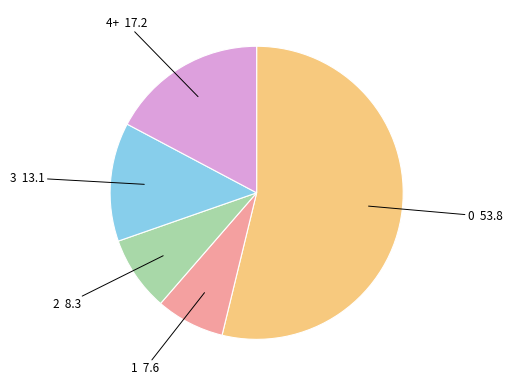

Is there any slice that represents more than half of the pie?

Yes